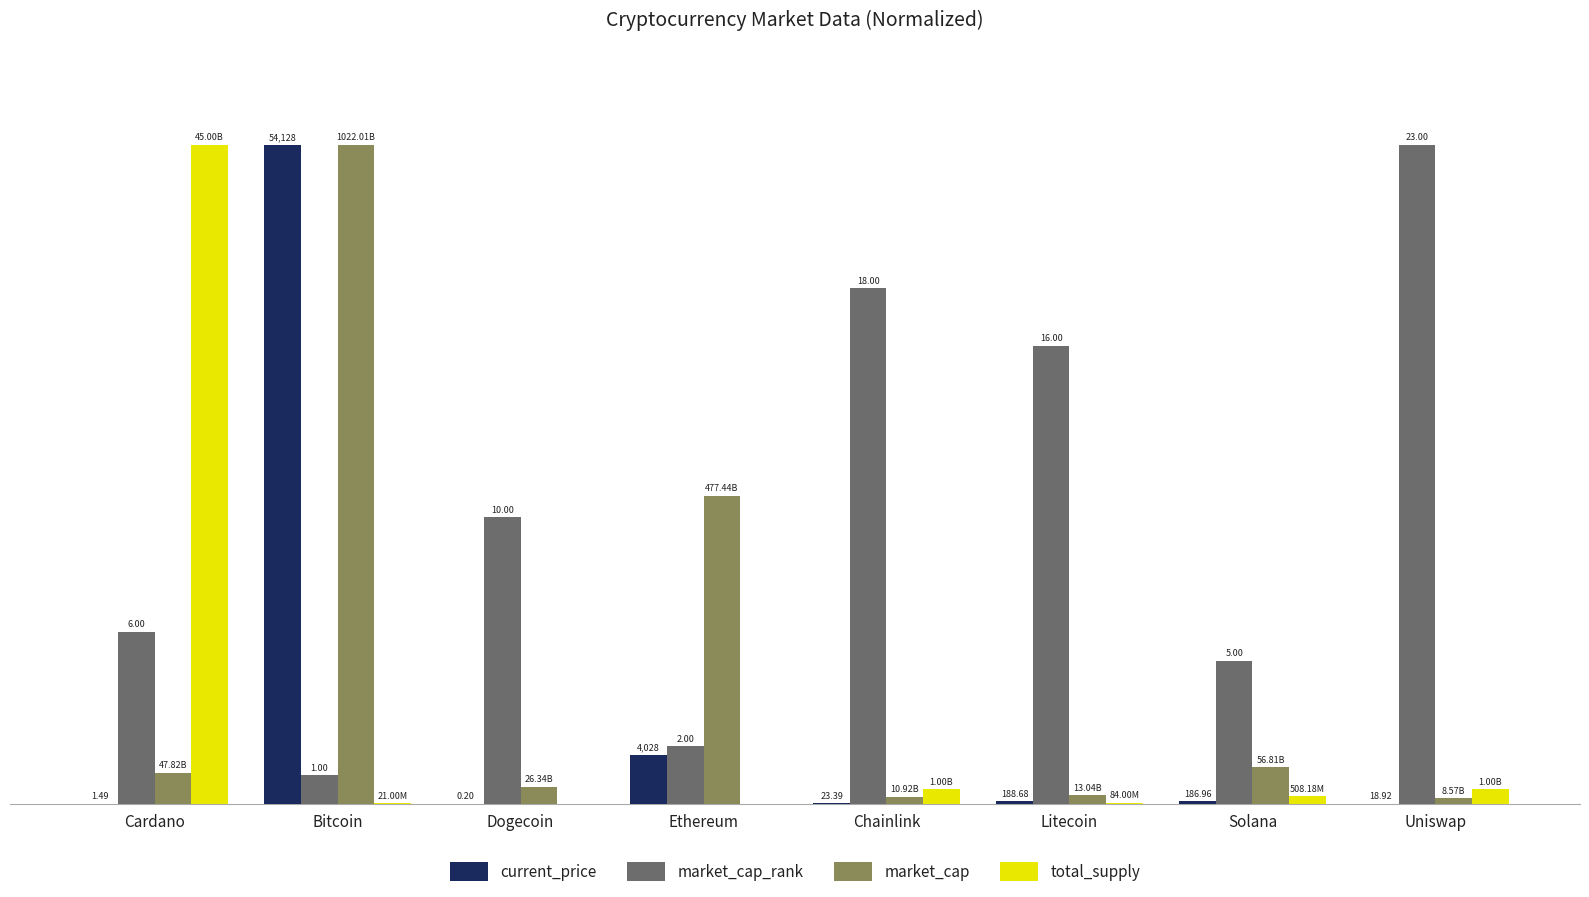

At which label does market_cap first exceed 4?

Cardano